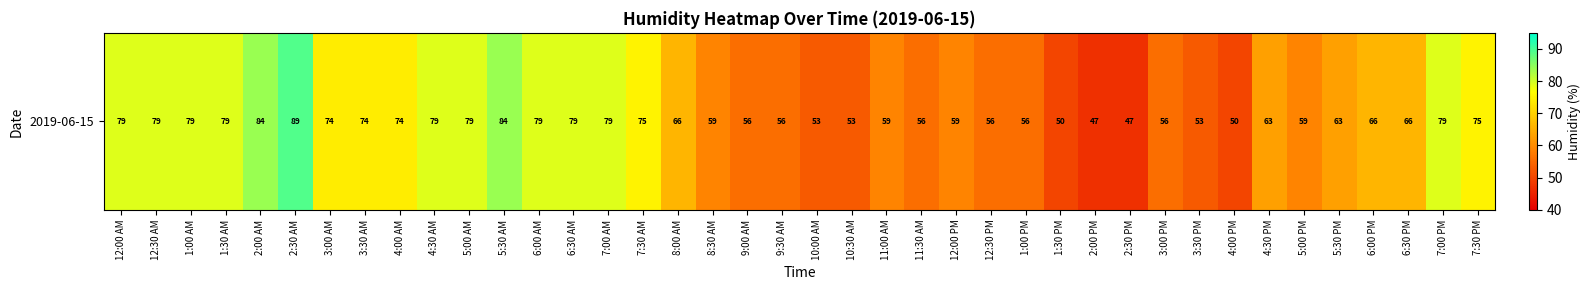

What is the sum of the values at 7:30 PM and 5:00 AM?

154